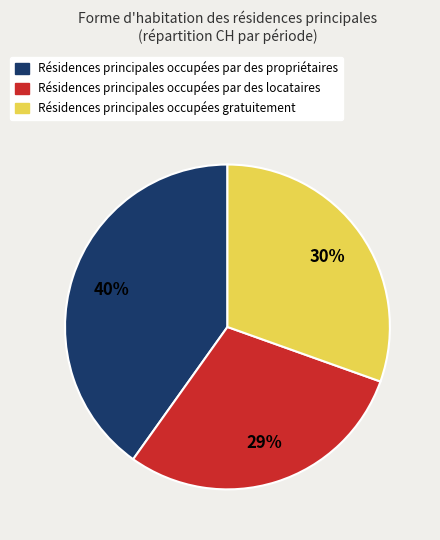

True or false: Résidences principales occupées par des locataires accounts for 23% of the total.

False